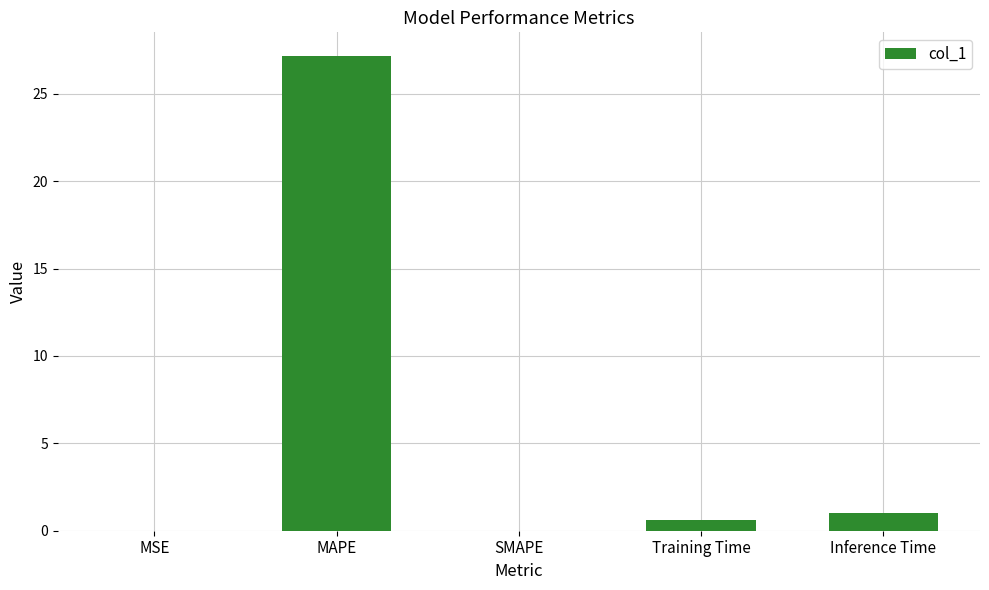

Between MAPE and Inference Time, which is larger?

MAPE